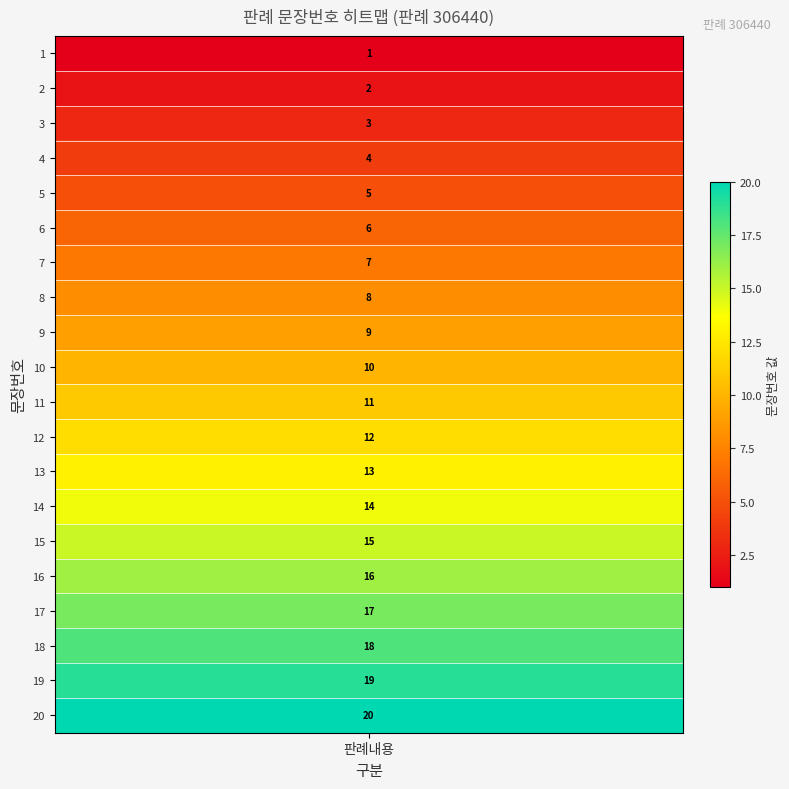

What is the difference between the values at 8 and 19?

11